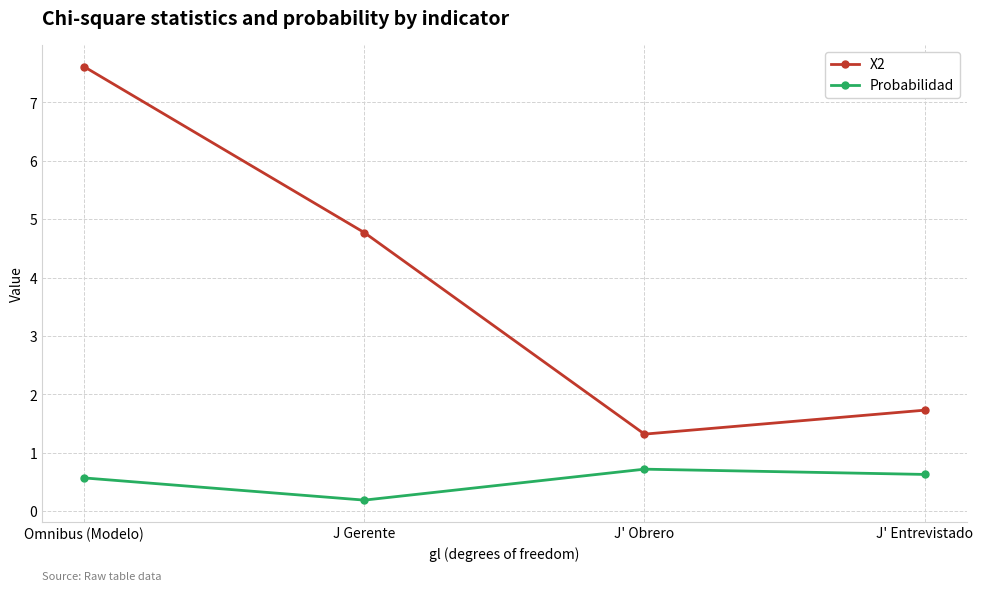

True or false: X2 and Probabilidad intersect in this chart.

False